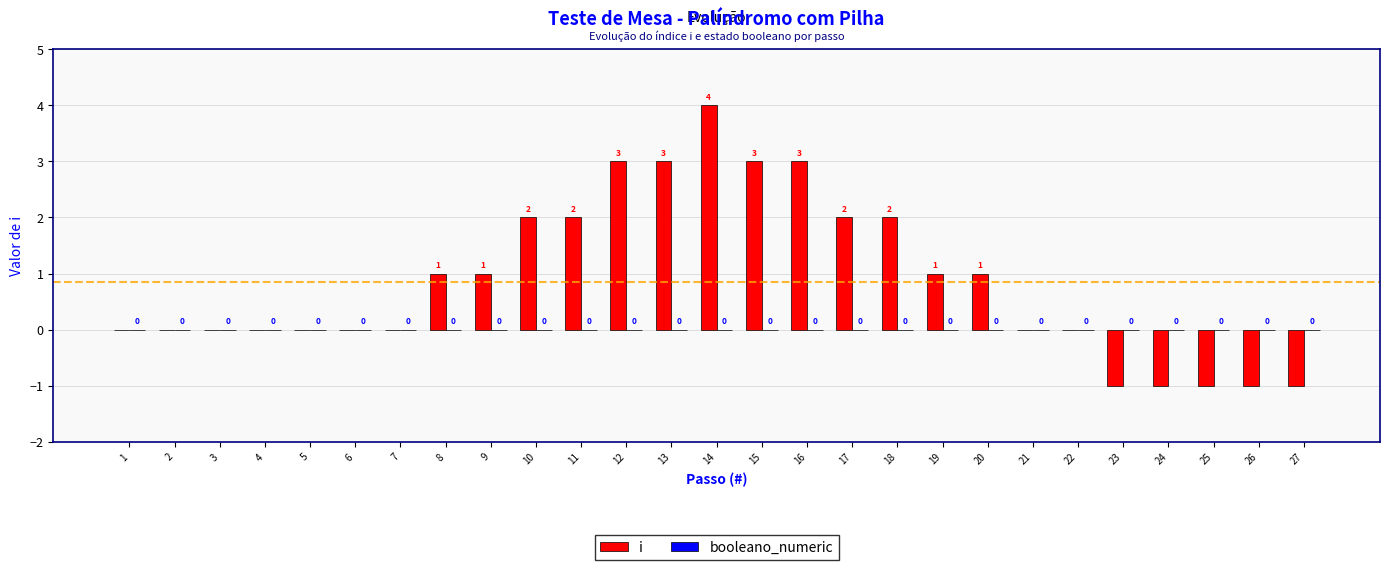

The value at 19 is 1. True or false?

True